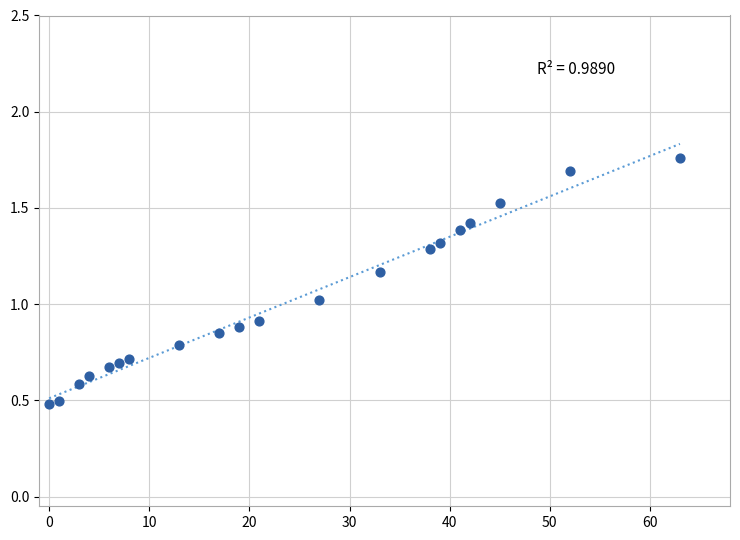

What is the range of X values (max minus min)?

63.0